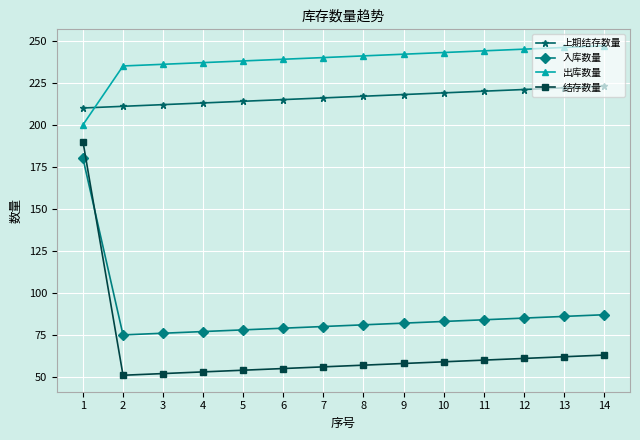

Rank the series at 11 from lowest to highest value.

结存数量, 入库数量, 上期结存数量, 出库数量